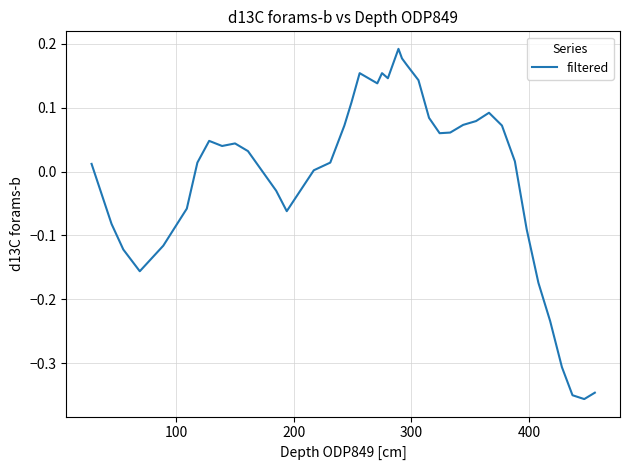

What is the difference between the maximum and minimum values?

0.5